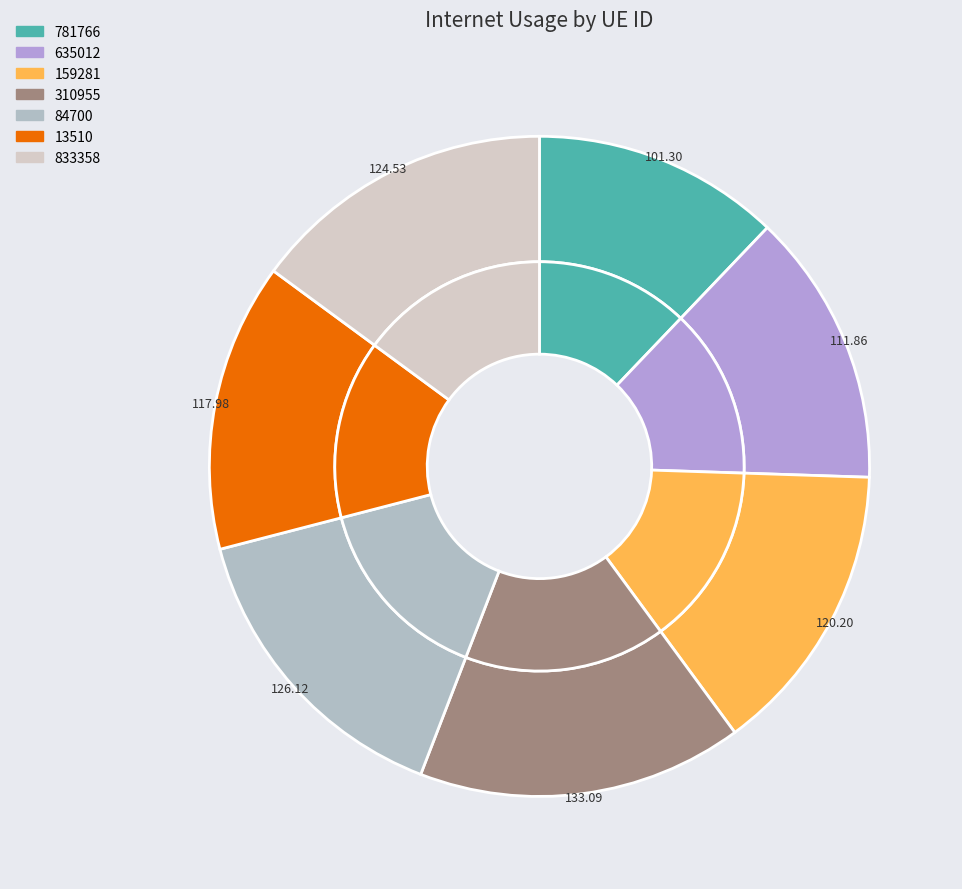

What is the smallest slice in the pie chart?

781766